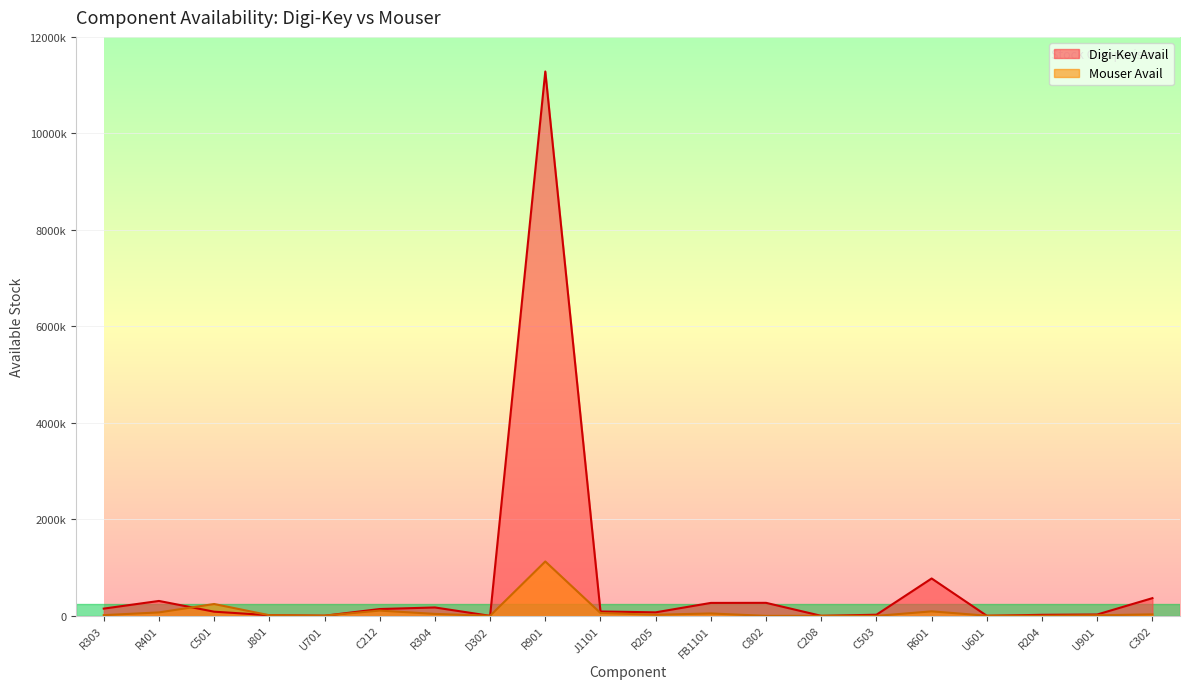

At which label is Mouser Avail closest to 563854?

C501